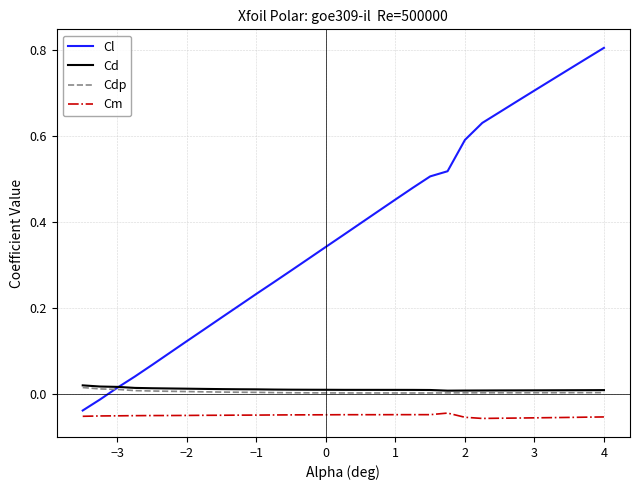

True or false: Cm and Cd cross at least once.

False